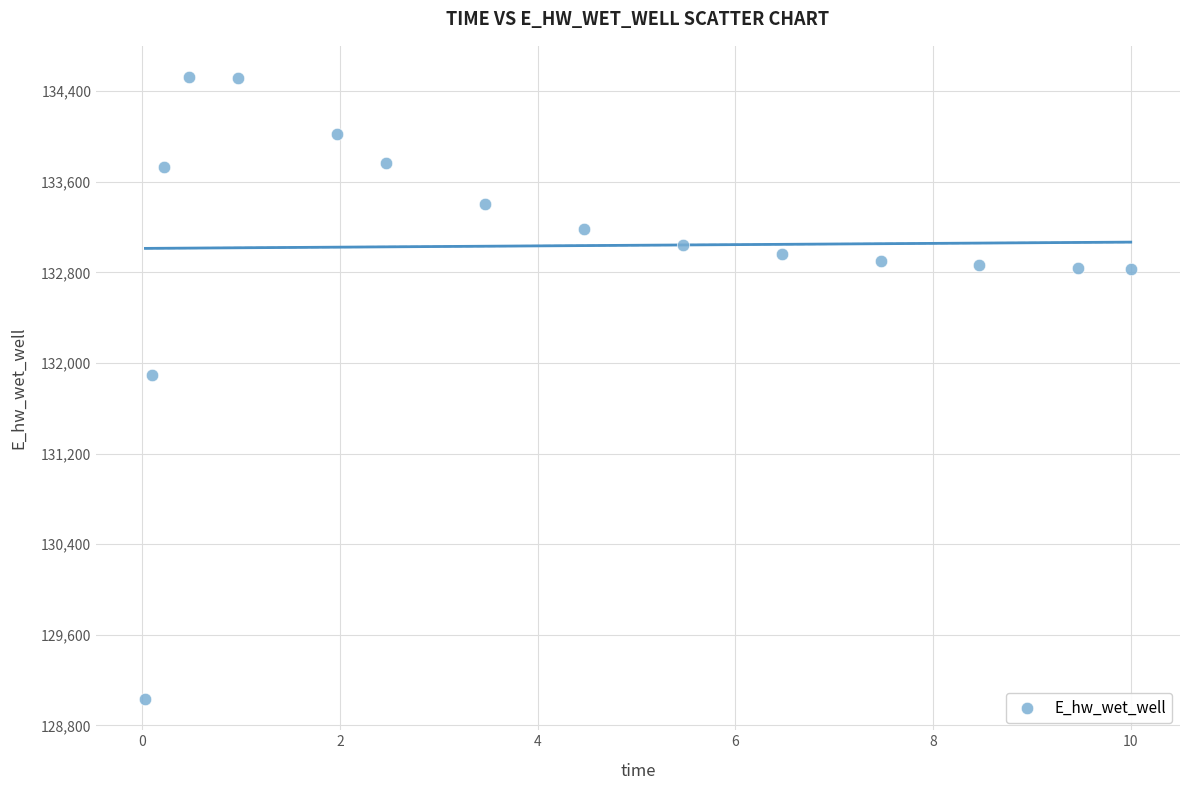

What Y value in the scatter plot is closest to 131779?

131898.8